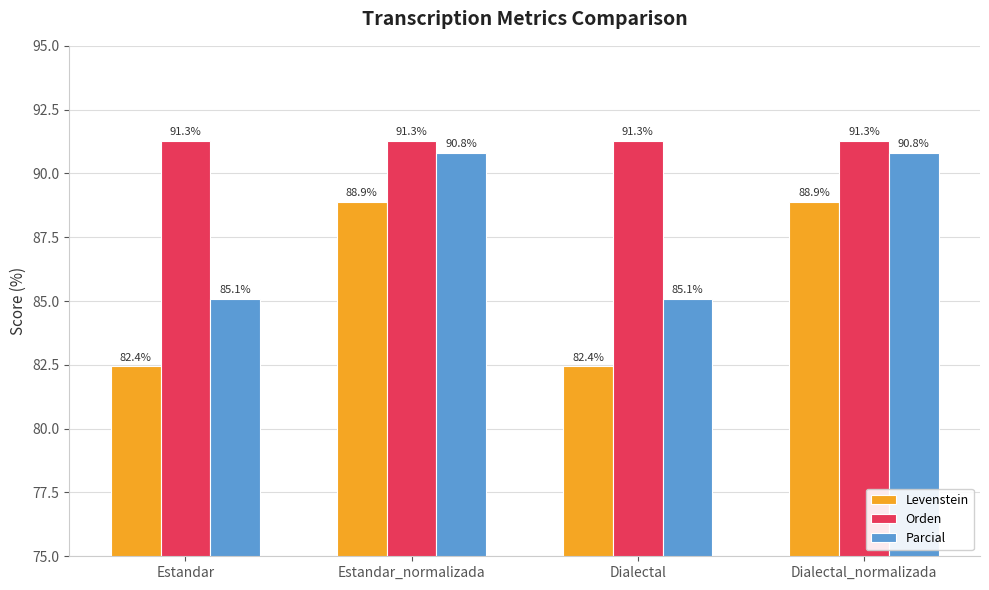

How many data points in Levenstein are above 88?

2